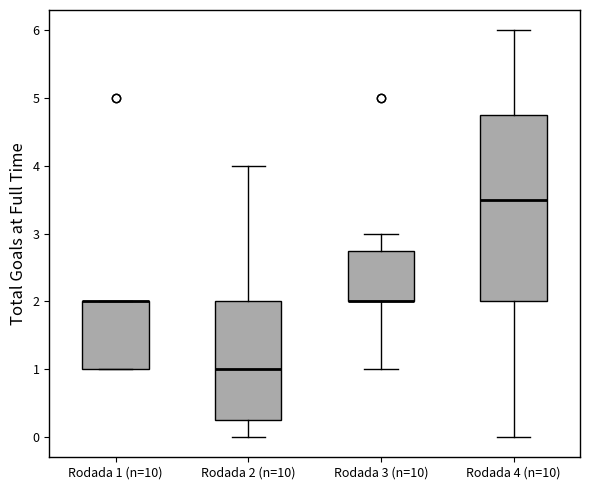

Reading left to right, transcribe this box plot: for each box, give where its median line is, the range the box spans, and where its two whiskers end, as read against the y-axis. The values are not printed on the chart, so give them approximately, as read against the axis.

Rodada 1 (n=10): median 2.0 (drawn on the box's upper edge), box 1.0 to 2.0, whiskers 1.0 to 2.0
Rodada 2 (n=10): median 1.0, box 0.3 to 2.0, whiskers 0.0 to 4.0
Rodada 3 (n=10): median 2.0 (drawn on the box's lower edge), box 2.0 to 2.8, whiskers 1.0 to 3.0
Rodada 4 (n=10): median 3.5, box 2.0 to 4.8, whiskers 0.0 to 6.0